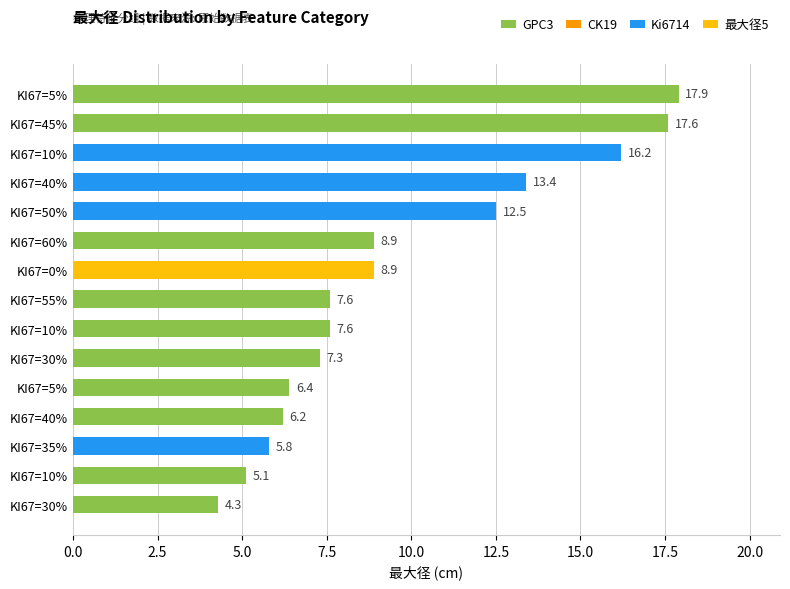

What is the total value across all series at 2.5?

18.2